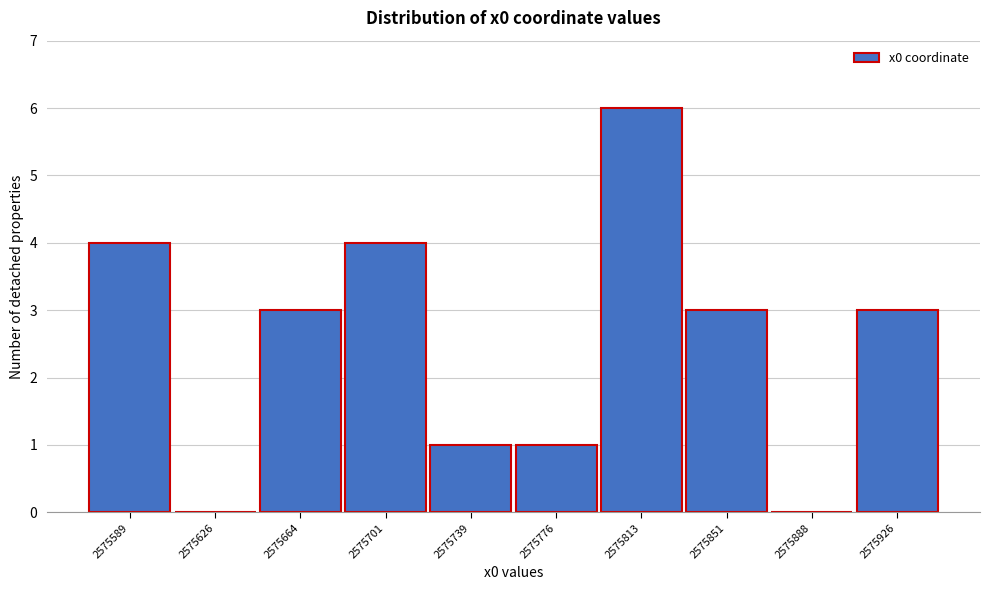

Reading right to left, what are all the values shown in this chart?

2575926=3	2575888=0	2575851=3	2575813=6	2575776=1	2575739=1	2575701=4	2575664=3	2575626=0	2575589=4